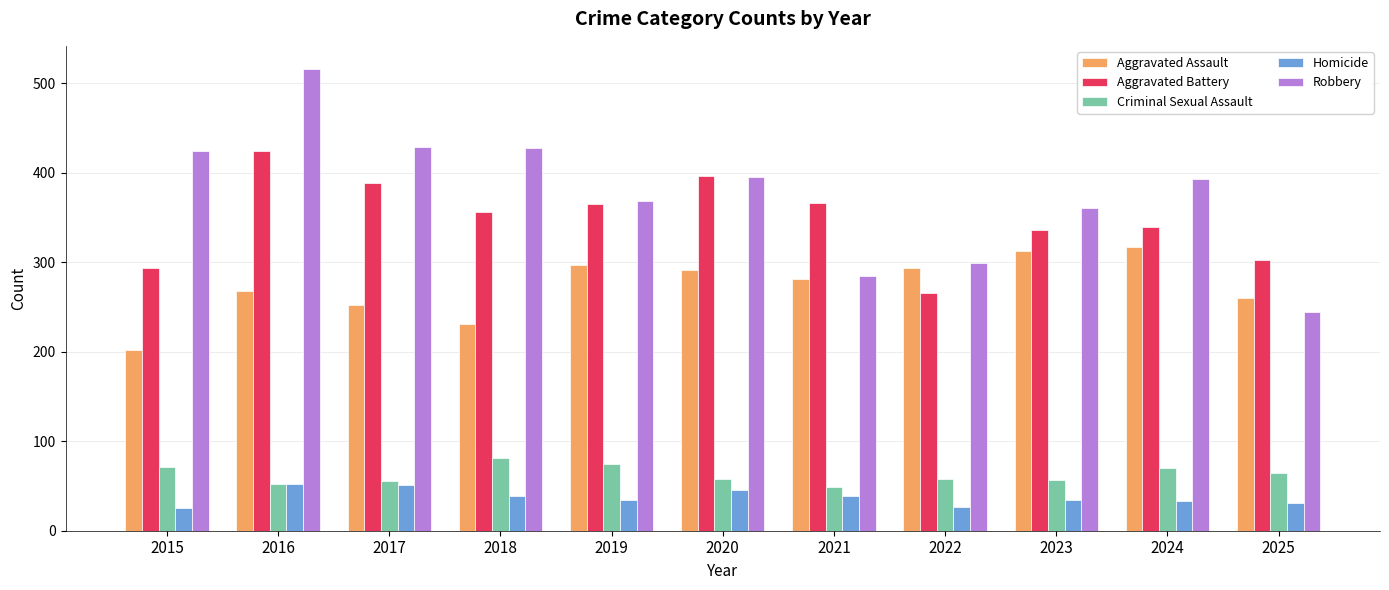

At which category does the chart reach its peak across all series?

2016